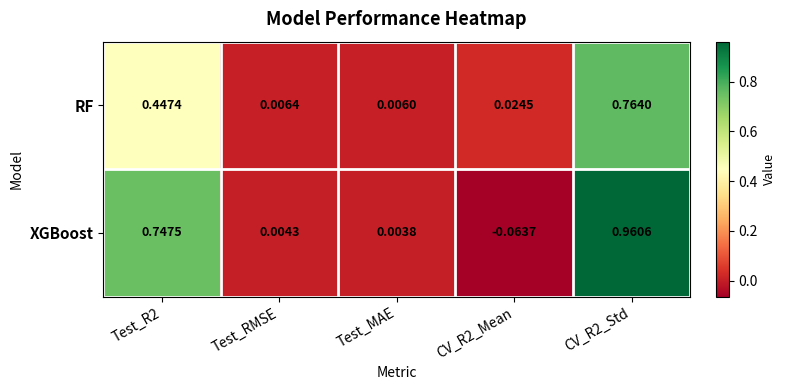

Between Test_MAE and CV_R2_Mean, which series saw the biggest shift?

XGBoost